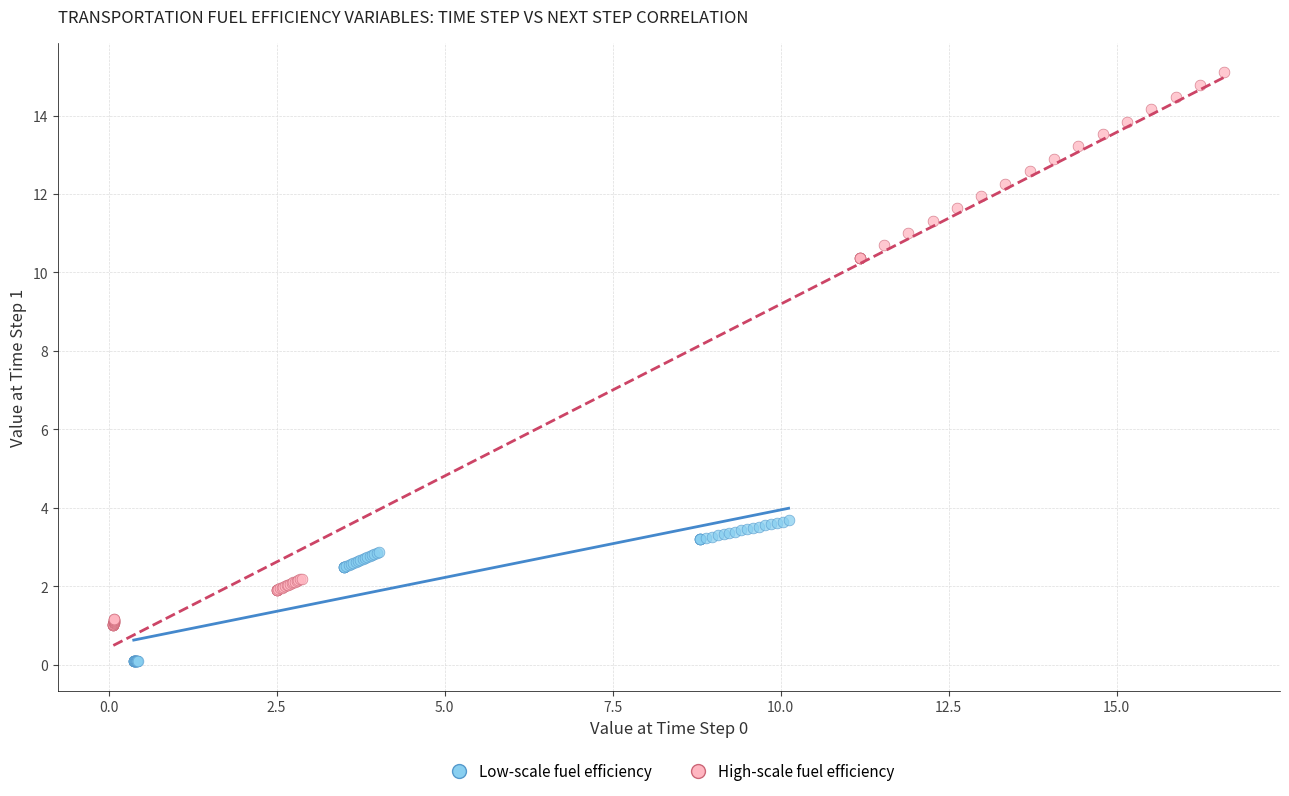

Which series reaches the minimum Y coordinate?

Low-scale fuel efficiency